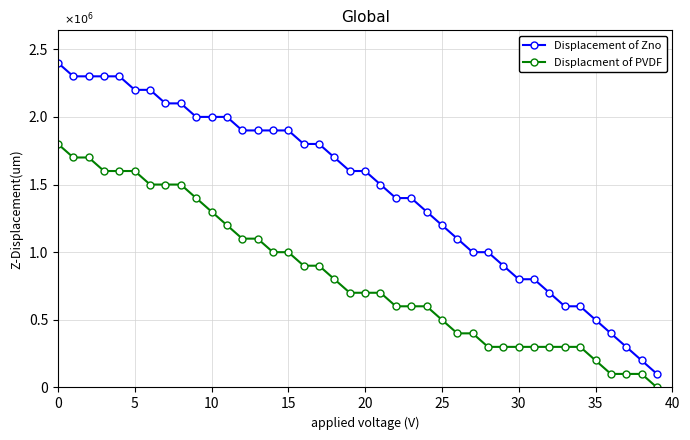

What are all the series names shown in the legend?

Displacement of Zno, Displacment of PVDF